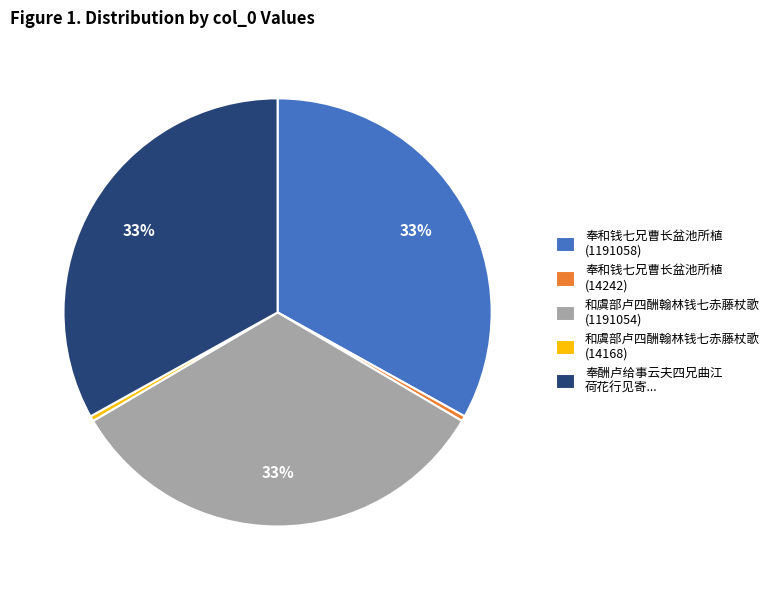

To the nearest percent, what is the average slice percentage?

20%